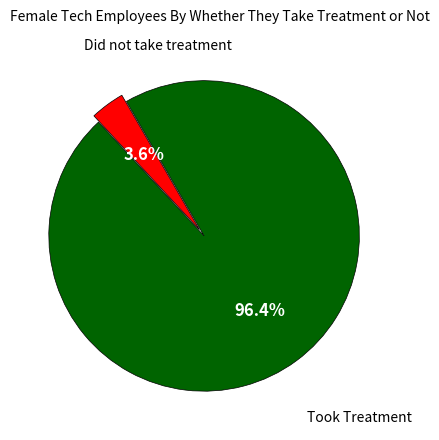

To the nearest percent, what is the average slice percentage?

50%